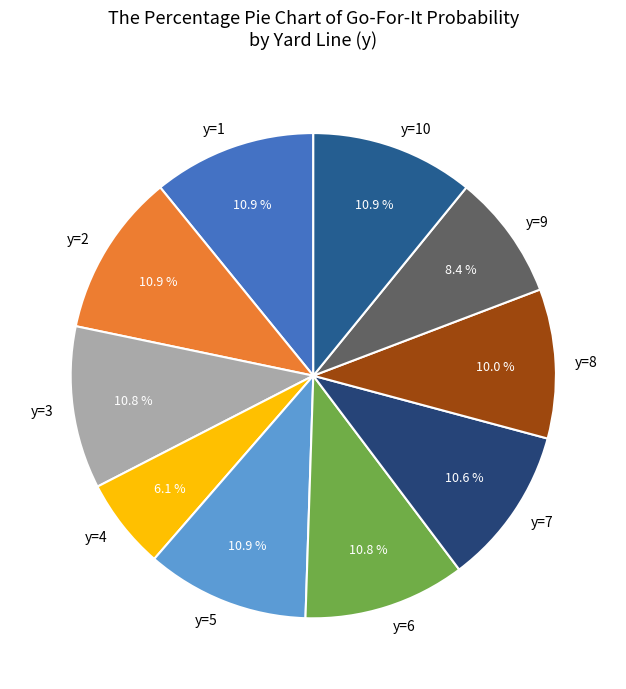

To the nearest percent, what is the combined percentage of y=9 and y=2?

19%